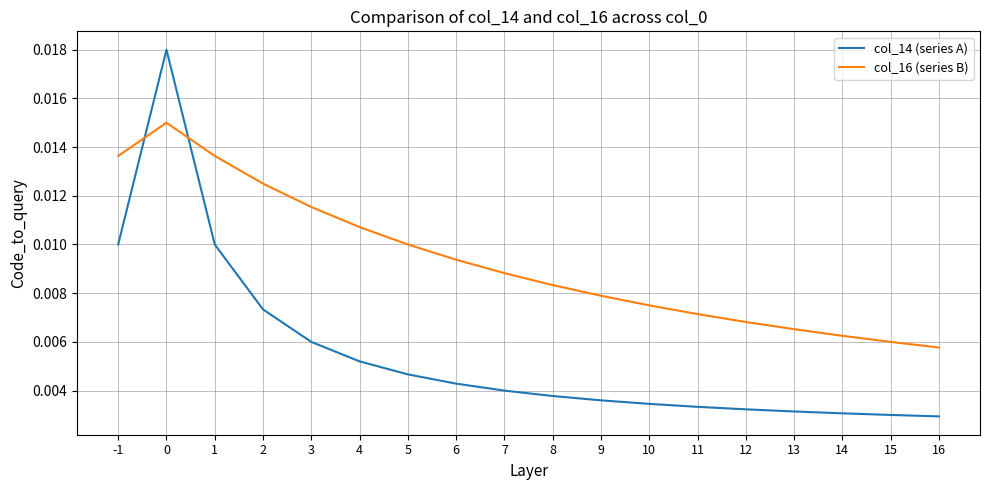

Which series changed the most between 11 and 15?

col_16 (series B)